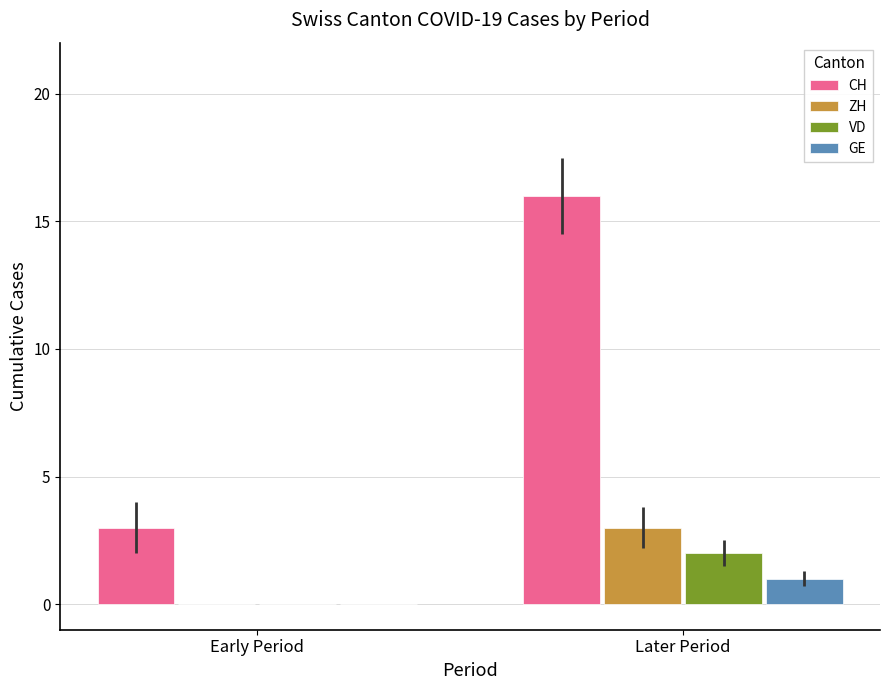

What is the difference between the GE values at Early Period and Later Period?

1